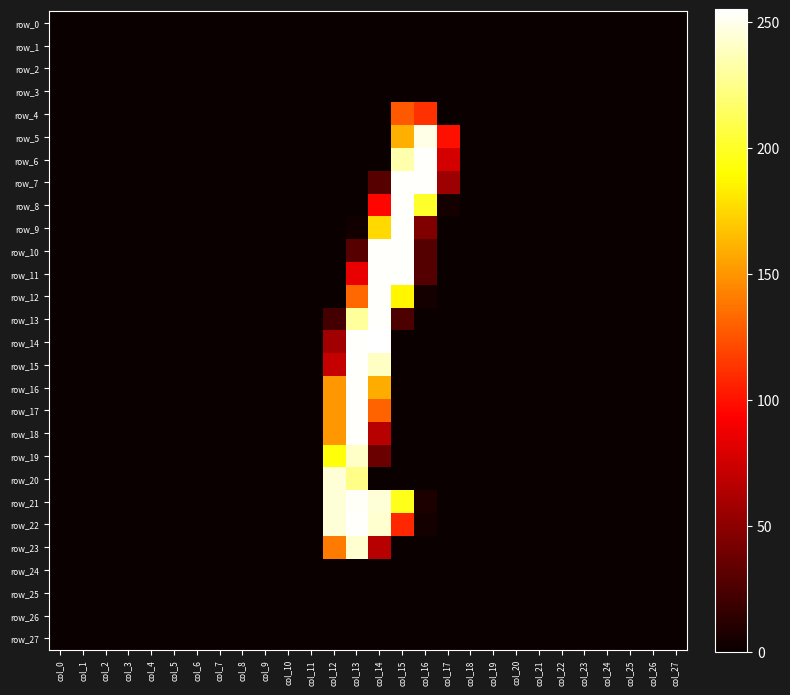

Which series has the largest range (max minus min)?

row_14